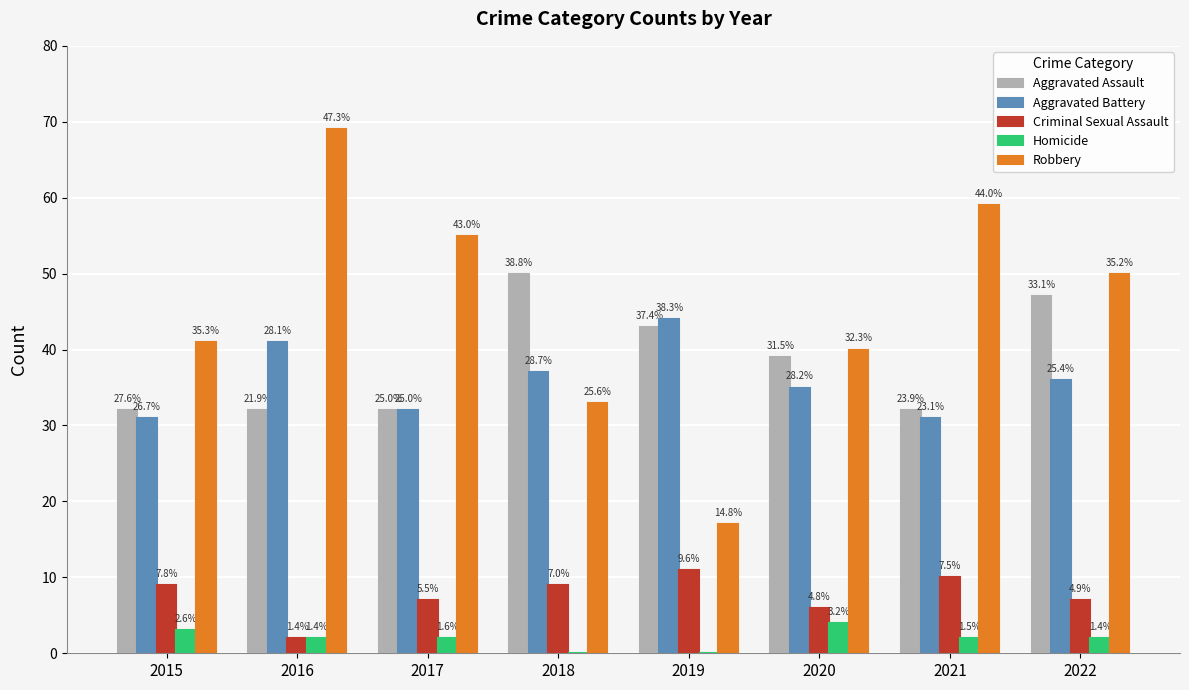

How many groups of bars are there?

8